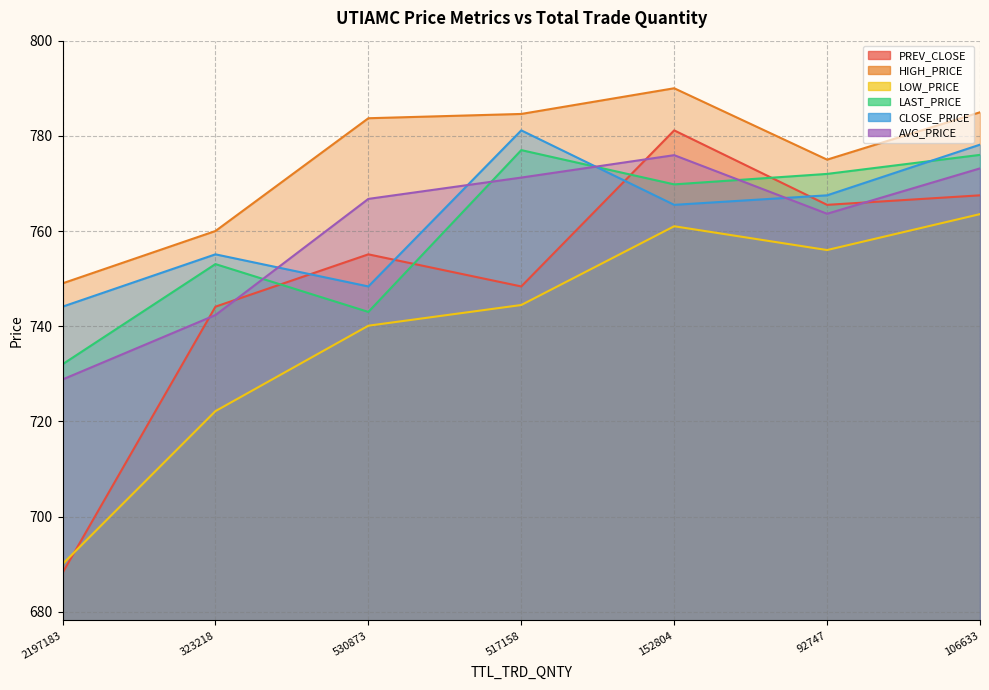

What is the value of the CLOSE_PRICE point at the 5th from the left?

765.5